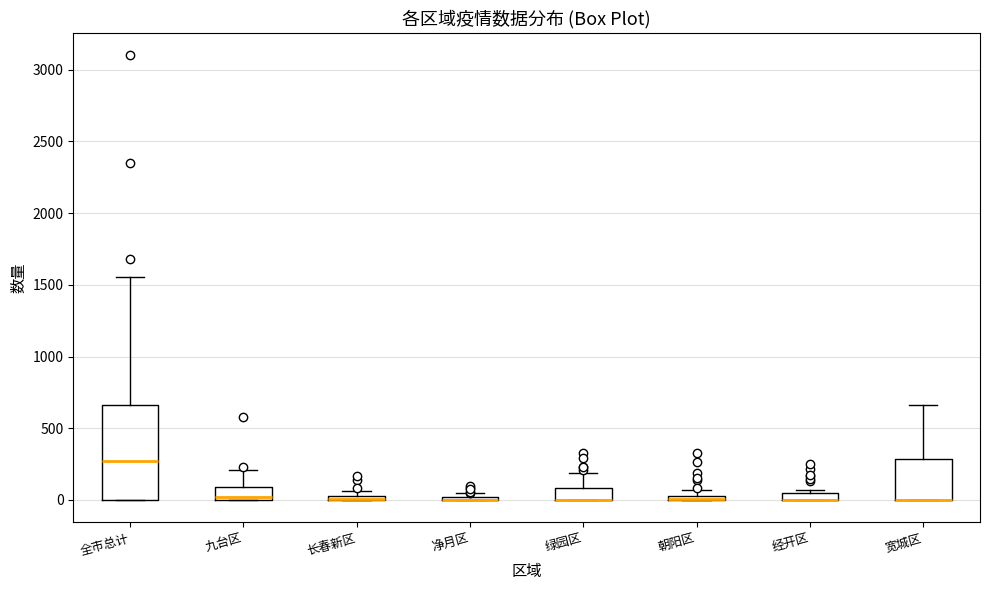

Which box is the tallest, from its lower edge to its upper edge?

全市总计